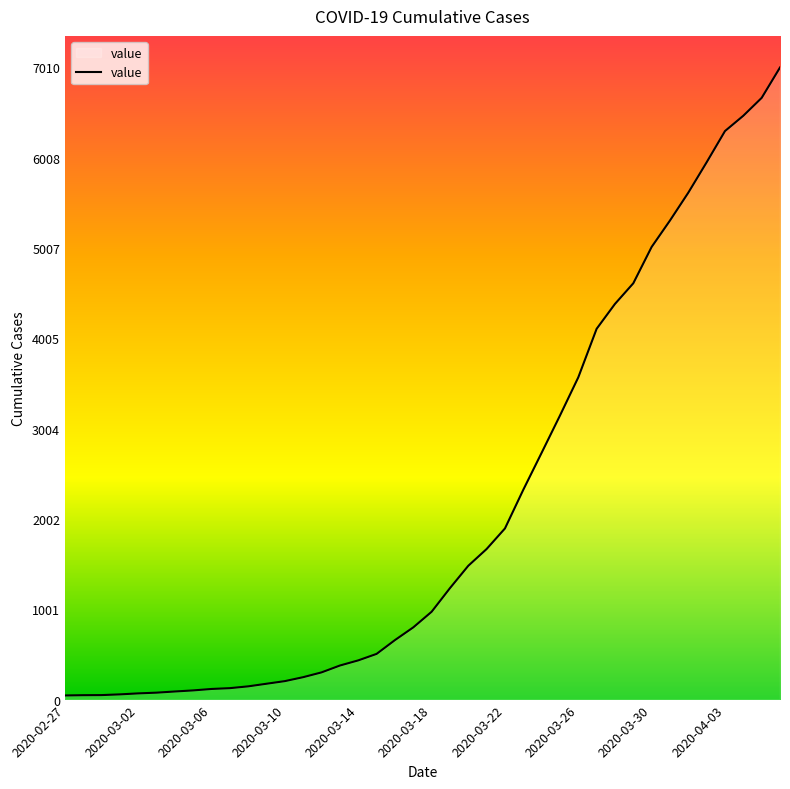

What is the greatest value displayed?

7010